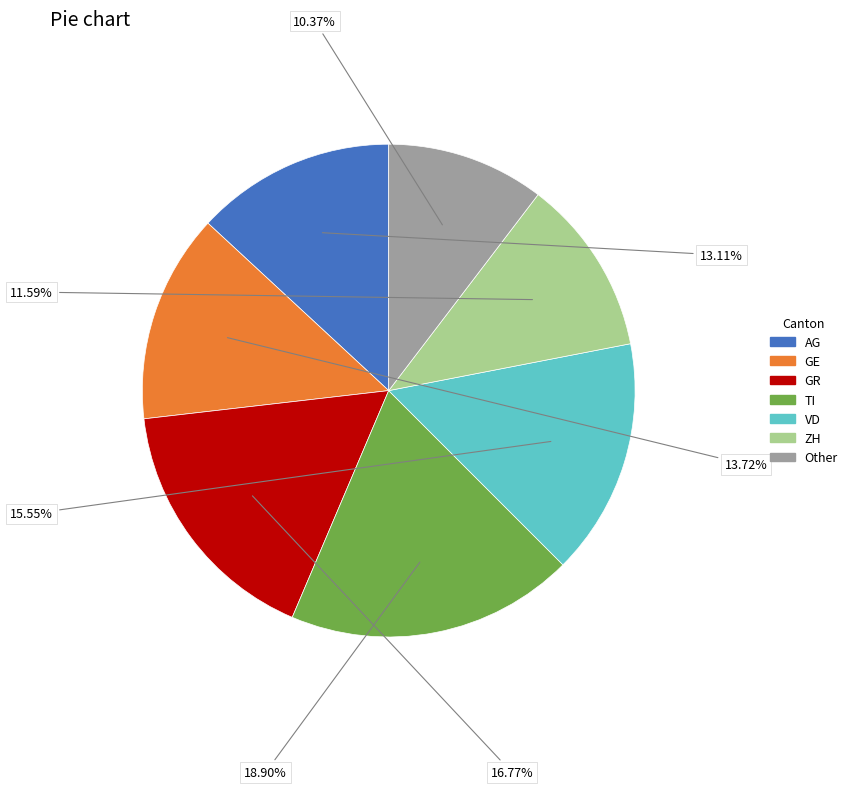

Is there a majority slice in this chart?

No